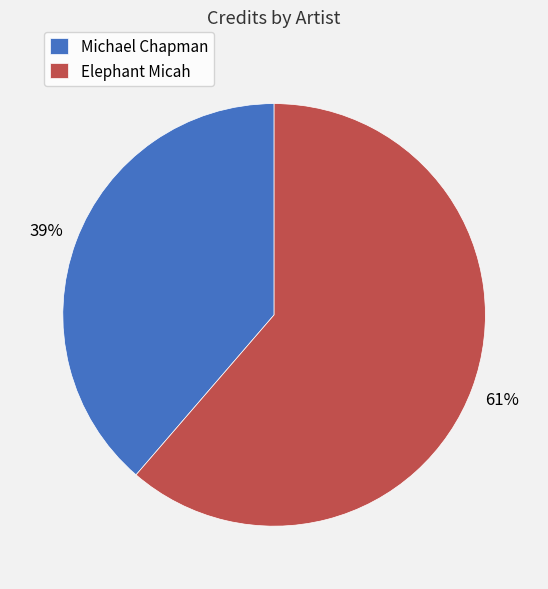

Approximately how many times larger is the value at Michael Chapman compared to Elephant Micah?

0.6